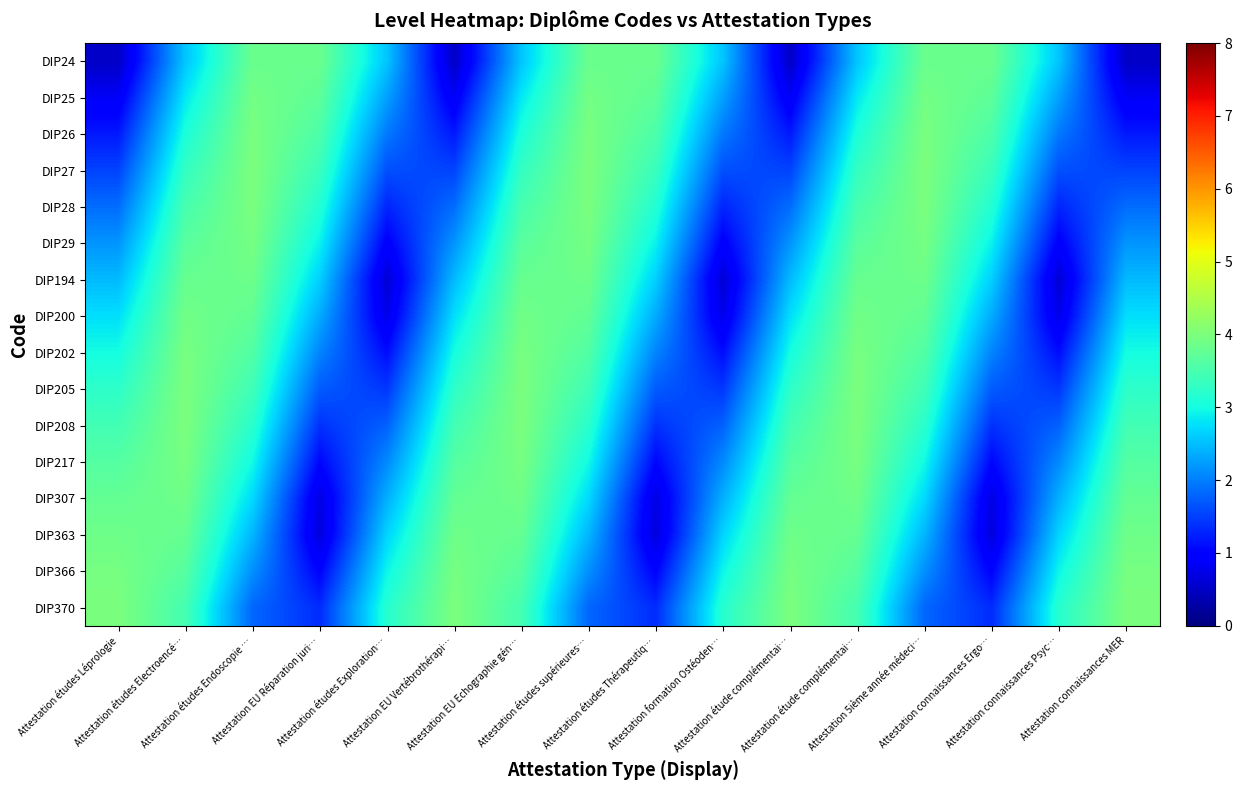

Reading left to right, list all the values displayed in this chart.

DIP24: Attestation études Léprologie=0.5	Attestation études Electroencé…=2.6	Attestation études Endoscopie …=3.8	Attestation EU Réparation juri…=3.8	Attestation études Exploration…=2.6	Attestation EU Vertébrothérapi…=0.5	Attestation EU Echographie gén…=2.6	Attestation études supérieures…=3.8	Attestation études Thérapeutiq…=3.8	Attestation formation Ostéoden…=2.6	Attestation étude complémentai…=0.5	Attestation étude complémentai…=2.6	Attestation 5ième année médeci…=3.8	Attestation connaissances Ergo…=3.8	Attestation connaissances Psyc…=2.6	Attestation connaissances MER=0.5
DIP25: Attestation études Léprologie=0.8	Attestation études Electroencé…=2.8	Attestation études Endoscopie …=3.9	Attestation EU Réparation juri…=3.7	Attestation études Exploration…=2.3	Attestation EU Vertébrothérapi…=0.8	Attestation EU Echographie gén…=2.8	Attestation études supérieures…=3.9	Attestation études Thérapeutiq…=3.7	Attestation formation Ostéoden…=2.3	Attestation étude complémentai…=0.8	Attestation étude complémentai…=2.8	Attestation 5ième année médeci…=3.9	Attestation connaissances Ergo…=3.7	Attestation connaissances Psyc…=2.3	Attestation connaissances MER=0.8
DIP26: Attestation études Léprologie=1.2	Attestation études Electroencé…=3.1	Attestation études Endoscopie …=4.0	Attestation EU Réparation juri…=3.5	Attestation études Exploration…=2.0	Attestation EU Vertébrothérapi…=1.2	Attestation EU Echographie gén…=3.1	Attestation études supérieures…=4.0	Attestation études Thérapeutiq…=3.5	Attestation formation Ostéoden…=2.0	Attestation étude complémentai…=1.2	Attestation étude complémentai…=3.1	Attestation 5ième année médeci…=4.0	Attestation connaissances Ergo…=3.5	Attestation connaissances Psyc…=2.0	Attestation connaissances MER=1.2
DIP27: Attestation études Léprologie=1.5	Attestation études Electroencé…=3.3	Attestation études Endoscopie …=4.0	Attestation EU Réparation juri…=3.4	Attestation études Exploration…=1.6	Attestation EU Vertébrothérapi…=1.5	Attestation EU Echographie gén…=3.3	Attestation études supérieures…=4.0	Attestation études Thérapeutiq…=3.4	Attestation formation Ostéoden…=1.6	Attestation étude complémentai…=1.5	Attestation étude complémentai…=3.3	Attestation 5ième année médeci…=4.0	Attestation connaissances Ergo…=3.4	Attestation connaissances Psyc…=1.6	Attestation connaissances MER=1.5
DIP28: Attestation études Léprologie=1.9	Attestation études Electroencé…=3.5	Attestation études Endoscopie …=4.0	Attestation EU Réparation juri…=3.1	Attestation études Exploration…=1.3	Attestation EU Vertébrothérapi…=1.9	Attestation EU Echographie gén…=3.5	Attestation études supérieures…=4.0	Attestation études Thérapeutiq…=3.1	Attestation formation Ostéoden…=1.3	Attestation étude complémentai…=1.9	Attestation étude complémentai…=3.5	Attestation 5ième année médeci…=4.0	Attestation connaissances Ergo…=3.1	Attestation connaissances Psyc…=1.3	Attestation connaissances MER=1.9
DIP29: Attestation études Léprologie=2.2	Attestation études Electroencé…=3.7	Attestation études Endoscopie …=3.9	Attestation EU Réparation juri…=2.9	Attestation études Exploration…=0.9	Attestation EU Vertébrothérapi…=2.2	Attestation EU Echographie gén…=3.7	Attestation études supérieures…=3.9	Attestation études Thérapeutiq…=2.9	Attestation formation Ostéoden…=0.9	Attestation étude complémentai…=2.2	Attestation étude complémentai…=3.7	Attestation 5ième année médeci…=3.9	Attestation connaissances Ergo…=2.9	Attestation connaissances Psyc…=0.9	Attestation connaissances MER=2.2
DIP194: Attestation études Léprologie=2.5	Attestation études Electroencé…=3.8	Attestation études Endoscopie …=3.9	Attestation EU Réparation juri…=2.6	Attestation études Exploration…=0.6	Attestation EU Vertébrothérapi…=2.5	Attestation EU Echographie gén…=3.8	Attestation études supérieures…=3.9	Attestation études Thérapeutiq…=2.6	Attestation formation Ostéoden…=0.6	Attestation étude complémentai…=2.5	Attestation étude complémentai…=3.8	Attestation 5ième année médeci…=3.9	Attestation connaissances Ergo…=2.6	Attestation connaissances Psyc…=0.6	Attestation connaissances MER=2.5
DIP200: Attestation études Léprologie=2.8	Attestation études Electroencé…=3.9	Attestation études Endoscopie …=3.7	Attestation EU Réparation juri…=2.3	Attestation études Exploration…=0.8	Attestation EU Vertébrothérapi…=2.8	Attestation EU Echographie gén…=3.9	Attestation études supérieures…=3.7	Attestation études Thérapeutiq…=2.3	Attestation formation Ostéoden…=0.8	Attestation étude complémentai…=2.8	Attestation étude complémentai…=3.9	Attestation 5ième année médeci…=3.7	Attestation connaissances Ergo…=2.3	Attestation connaissances Psyc…=0.8	Attestation connaissances MER=2.8
DIP202: Attestation études Léprologie=3.0	Attestation études Electroencé…=4.0	Attestation études Endoscopie …=3.6	Attestation EU Réparation juri…=2.0	Attestation études Exploration…=1.1	Attestation EU Vertébrothérapi…=3.0	Attestation EU Echographie gén…=4.0	Attestation études supérieures…=3.6	Attestation études Thérapeutiq…=2.0	Attestation formation Ostéoden…=1.1	Attestation étude complémentai…=3.0	Attestation étude complémentai…=4.0	Attestation 5ième année médeci…=3.6	Attestation connaissances Ergo…=2.0	Attestation connaissances Psyc…=1.1	Attestation connaissances MER=3.0
DIP205: Attestation études Léprologie=3.2	Attestation études Electroencé…=4.0	Attestation études Endoscopie …=3.4	Attestation EU Réparation juri…=1.7	Attestation études Exploration…=1.4	Attestation EU Vertébrothérapi…=3.2	Attestation EU Echographie gén…=4.0	Attestation études supérieures…=3.4	Attestation études Thérapeutiq…=1.7	Attestation formation Ostéoden…=1.4	Attestation étude complémentai…=3.2	Attestation étude complémentai…=4.0	Attestation 5ième année médeci…=3.4	Attestation connaissances Ergo…=1.7	Attestation connaissances Psyc…=1.4	Attestation connaissances MER=3.2
DIP208: Attestation études Léprologie=3.4	Attestation études Electroencé…=4.0	Attestation études Endoscopie …=3.2	Attestation EU Réparation juri…=1.4	Attestation études Exploration…=1.8	Attestation EU Vertébrothérapi…=3.4	Attestation EU Echographie gén…=4.0	Attestation études supérieures…=3.2	Attestation études Thérapeutiq…=1.4	Attestation formation Ostéoden…=1.8	Attestation étude complémentai…=3.4	Attestation étude complémentai…=4.0	Attestation 5ième année médeci…=3.2	Attestation connaissances Ergo…=1.4	Attestation connaissances Psyc…=1.8	Attestation connaissances MER=3.4
DIP217: Attestation études Léprologie=3.6	Attestation études Electroencé…=4.0	Attestation études Endoscopie …=3.0	Attestation EU Réparation juri…=1.0	Attestation études Exploration…=2.1	Attestation EU Vertébrothérapi…=3.6	Attestation EU Echographie gén…=4.0	Attestation études supérieures…=3.0	Attestation études Thérapeutiq…=1.0	Attestation formation Ostéoden…=2.1	Attestation étude complémentai…=3.6	Attestation étude complémentai…=4.0	Attestation 5ième année médeci…=3.0	Attestation connaissances Ergo…=1.0	Attestation connaissances Psyc…=2.1	Attestation connaissances MER=3.6
DIP307: Attestation études Léprologie=3.8	Attestation études Electroencé…=3.9	Attestation études Endoscopie …=2.7	Attestation EU Réparation juri…=0.7	Attestation études Exploration…=2.4	Attestation EU Vertébrothérapi…=3.8	Attestation EU Echographie gén…=3.9	Attestation études supérieures…=2.7	Attestation études Thérapeutiq…=0.7	Attestation formation Ostéoden…=2.4	Attestation étude complémentai…=3.8	Attestation étude complémentai…=3.9	Attestation 5ième année médeci…=2.7	Attestation connaissances Ergo…=0.7	Attestation connaissances Psyc…=2.4	Attestation connaissances MER=3.8
DIP363: Attestation études Léprologie=3.9	Attestation études Electroencé…=3.8	Attestation études Endoscopie …=2.4	Attestation EU Réparation juri…=0.7	Attestation études Exploration…=2.7	Attestation EU Vertébrothérapi…=3.9	Attestation EU Echographie gén…=3.8	Attestation études supérieures…=2.4	Attestation études Thérapeutiq…=0.7	Attestation formation Ostéoden…=2.7	Attestation étude complémentai…=3.9	Attestation étude complémentai…=3.8	Attestation 5ième année médeci…=2.4	Attestation connaissances Ergo…=0.7	Attestation connaissances Psyc…=2.7	Attestation connaissances MER=3.9
DIP366: Attestation études Léprologie=3.9	Attestation études Electroencé…=3.6	Attestation études Endoscopie …=2.1	Attestation EU Réparation juri…=1.0	Attestation études Exploration…=2.9	Attestation EU Vertébrothérapi…=3.9	Attestation EU Echographie gén…=3.6	Attestation études supérieures…=2.1	Attestation études Thérapeutiq…=1.0	Attestation formation Ostéoden…=2.9	Attestation étude complémentai…=3.9	Attestation étude complémentai…=3.6	Attestation 5ième année médeci…=2.1	Attestation connaissances Ergo…=1.0	Attestation connaissances Psyc…=2.9	Attestation connaissances MER=3.9
DIP370: Attestation études Léprologie=4.0	Attestation études Electroencé…=3.5	Attestation études Endoscopie …=1.8	Attestation EU Réparation juri…=1.3	Attestation études Exploration…=3.2	Attestation EU Vertébrothérapi…=4.0	Attestation EU Echographie gén…=3.5	Attestation études supérieures…=1.8	Attestation études Thérapeutiq…=1.3	Attestation formation Ostéoden…=3.2	Attestation étude complémentai…=4.0	Attestation étude complémentai…=3.5	Attestation 5ième année médeci…=1.8	Attestation connaissances Ergo…=1.3	Attestation connaissances Psyc…=3.2	Attestation connaissances MER=4.0